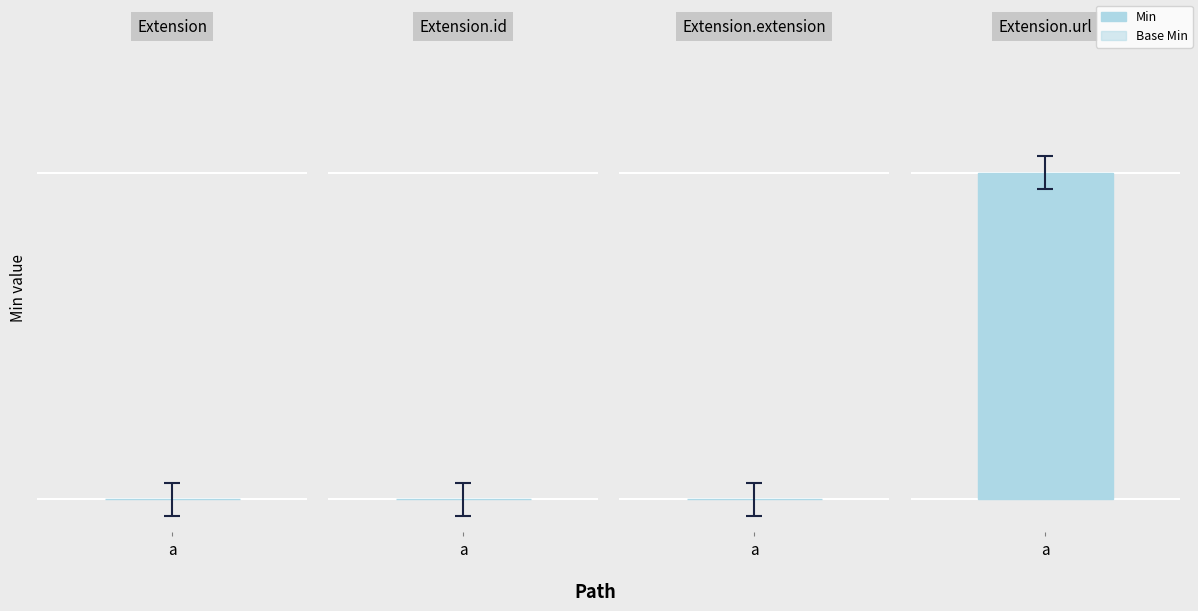

How many values in Min are above zero?

1